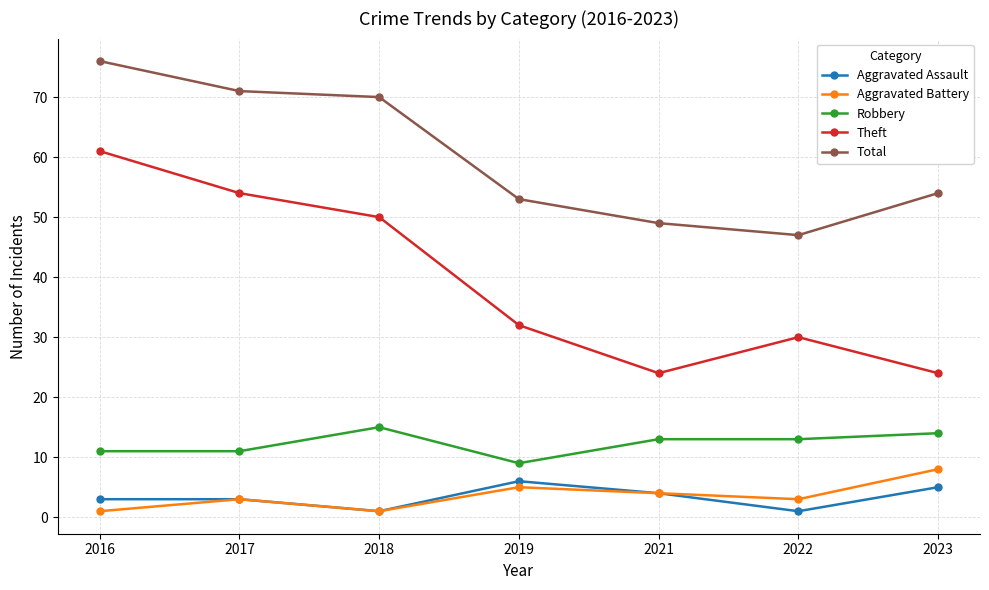

List the series in order of their peak value, highest first.

Total, Theft, Robbery, Aggravated Battery, Aggravated Assault